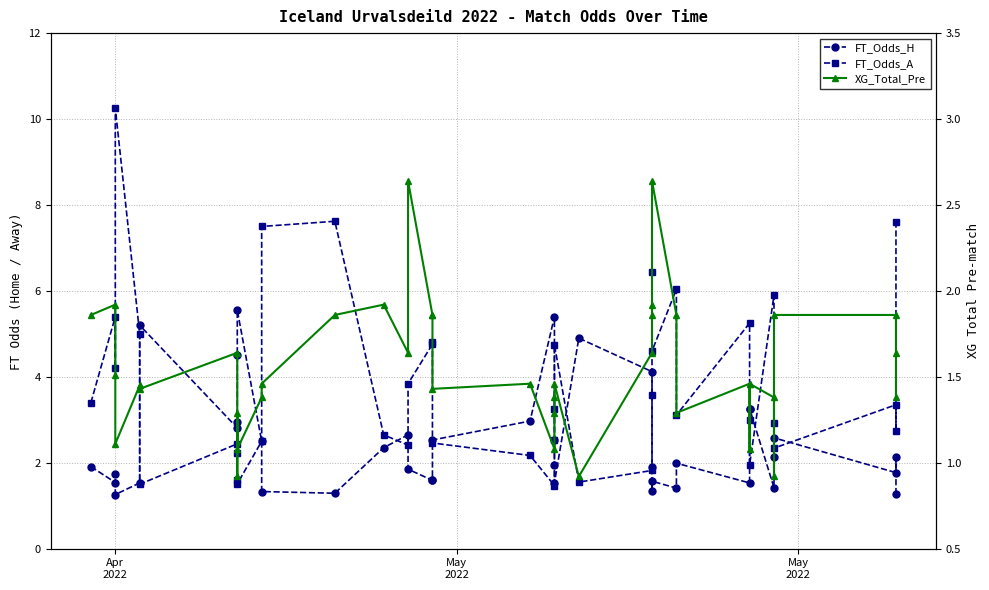

The value of FT_Odds_H at Apr 2022 is 2.1. True or false?

False